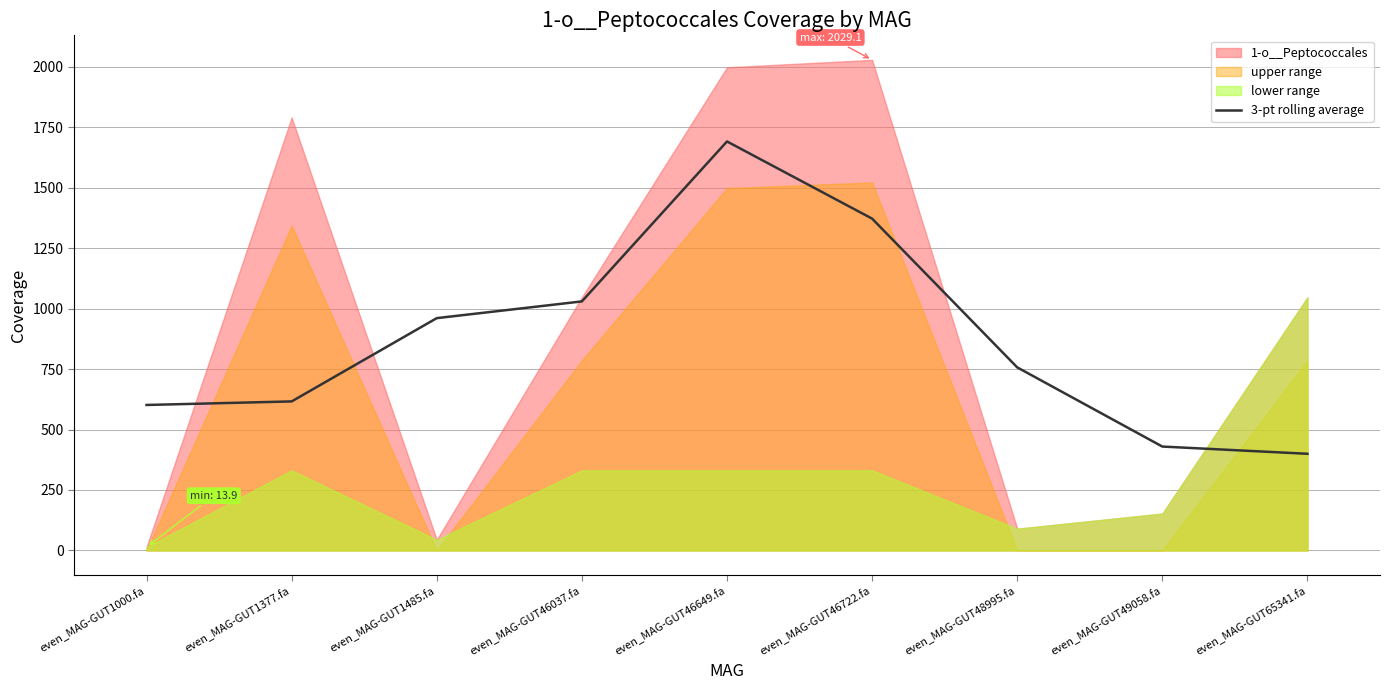

The 3-pt rolling average series shows 601.5 at even_MAG-GUT1000.fa. True or false?

True